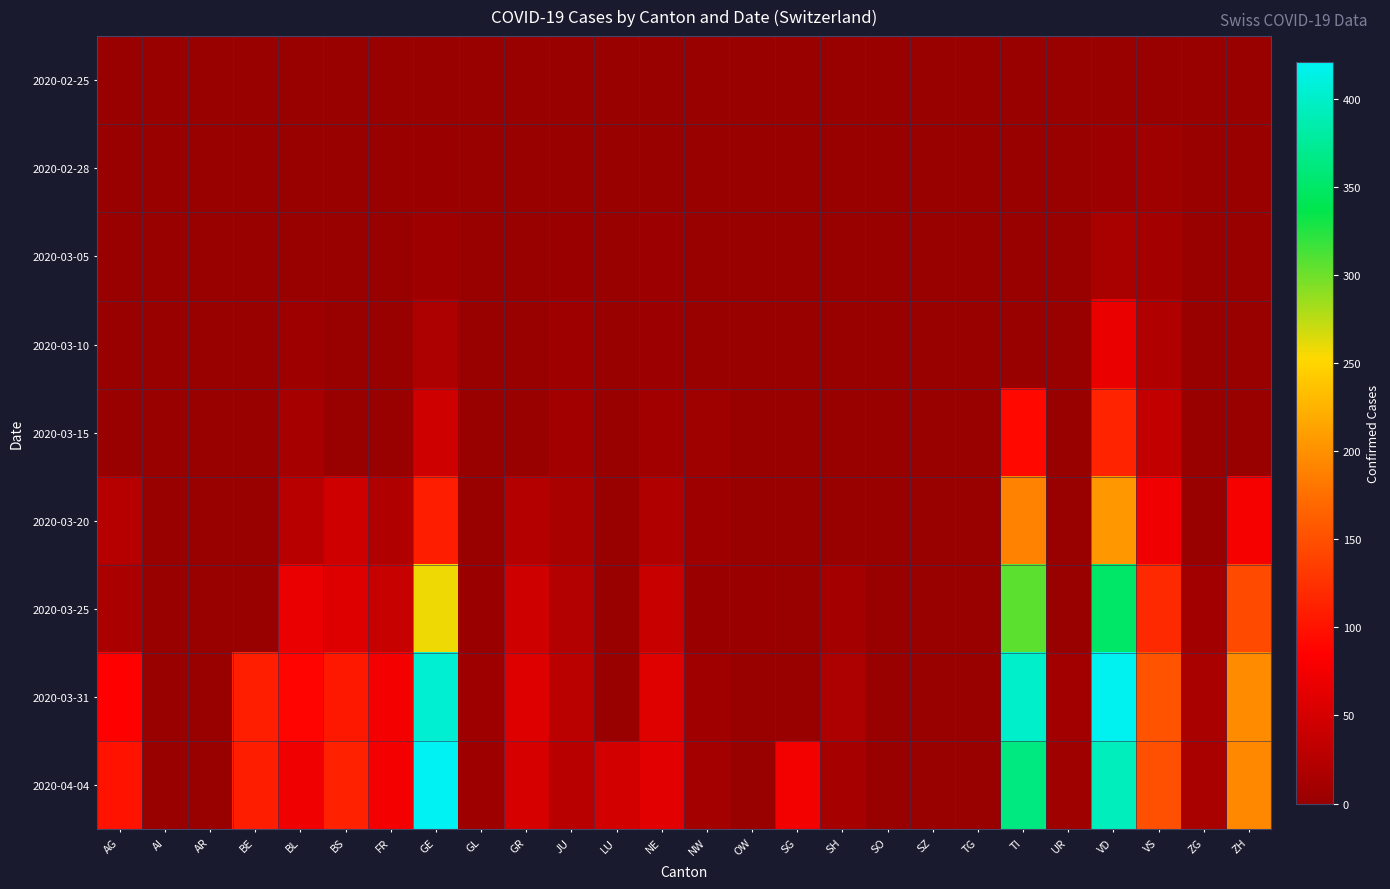

Reading right to left, transcribe all the data shown in this chart.

2020-02-25: ZH=0	ZG=0	VS=0	VD=0	UR=0	TI=0	TG=0	SZ=0	SO=0	SH=0	SG=0	OW=0	NW=0	NE=0	LU=0	JU=0	GR=0	GL=0	GE=0	FR=0	BS=0	BL=0	BE=0	AR=0	AI=0	AG=0
2020-02-28: ZH=0	ZG=0	VS=6	VD=4	UR=0	TI=0	TG=0	SZ=0	SO=0	SH=0	SG=0	OW=0	NW=0	NE=0	LU=0	JU=1	GR=0	GL=0	GE=2	FR=0	BS=0	BL=0	BE=0	AR=0	AI=0	AG=0
2020-03-05: ZH=0	ZG=0	VS=11	VD=14	UR=0	TI=0	TG=0	SZ=0	SO=0	SH=0	SG=0	OW=0	NW=0	NE=4	LU=0	JU=2	GR=0	GL=0	GE=5	FR=0	BS=1	BL=1	BE=0	AR=0	AI=0	AG=0
2020-03-10: ZH=0	ZG=0	VS=20	VD=69	UR=0	TI=0	TG=0	SZ=0	SO=0	SH=0	SG=0	OW=0	NW=0	NE=4	LU=0	JU=5	GR=0	GL=0	GE=18	FR=0	BS=1	BL=5	BE=0	AR=0	AI=0	AG=0
2020-03-15: ZH=0	ZG=0	VS=36	VD=114	UR=0	TI=92	TG=0	SZ=0	SO=0	SH=0	SG=0	OW=0	NW=6	NE=9	LU=0	JU=9	GR=0	GL=0	GE=46	FR=0	BS=0	BL=12	BE=0	AR=0	AI=0	AG=0
2020-03-20: ZH=78	ZG=1	VS=73	VD=205	UR=0	TI=190	TG=0	SZ=0	SO=0	SH=0	SG=0	OW=0	NW=5	NE=21	LU=0	JU=14	GR=24	GL=0	GE=109	FR=20	BS=45	BL=27	BE=0	AR=0	AI=0	AG=25
2020-03-25: ZH=146	ZG=9	VS=119	VD=351	UR=0	TI=306	TG=0	SZ=0	SO=0	SH=10	SG=0	OW=2	NW=3	NE=41	LU=0	JU=23	GR=45	GL=2	GE=258	FR=39	BS=58	BL=68	BE=0	AR=0	AI=0	AG=16
2020-03-31: ZH=196	ZG=14	VS=153	VD=420	UR=9	TI=401	TG=0	SZ=0	SO=0	SH=18	SG=0	OW=0	NW=7	NE=59	LU=0	JU=29	GR=58	GL=5	GE=405	FR=77	BS=105	BL=88	BE=111	AR=0	AI=0	AG=85
2020-04-04: ZH=194	ZG=14	VS=150	VD=393	UR=6	TI=363	TG=0	SZ=0	SO=0	SH=12	SG=75	OW=0	NW=10	NE=61	LU=49	JU=27	GR=52	GL=5	GE=421	FR=77	BS=112	BL=73	BE=109	AR=0	AI=0	AG=100